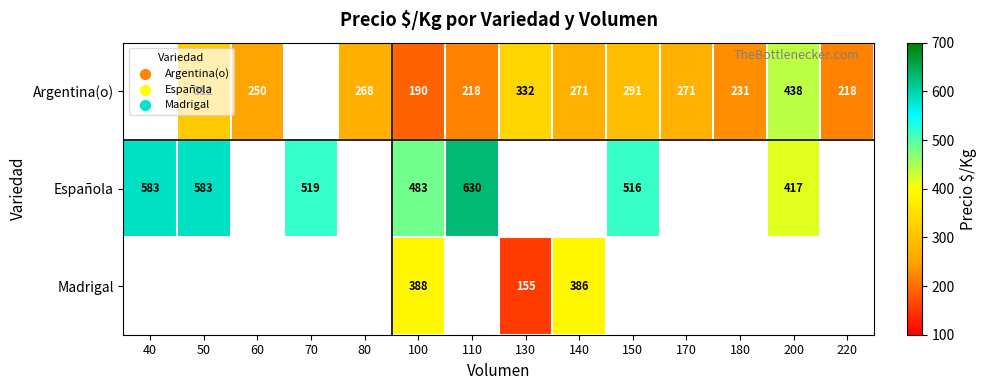

What is the sum of the Española values at 110 and 70?

1149